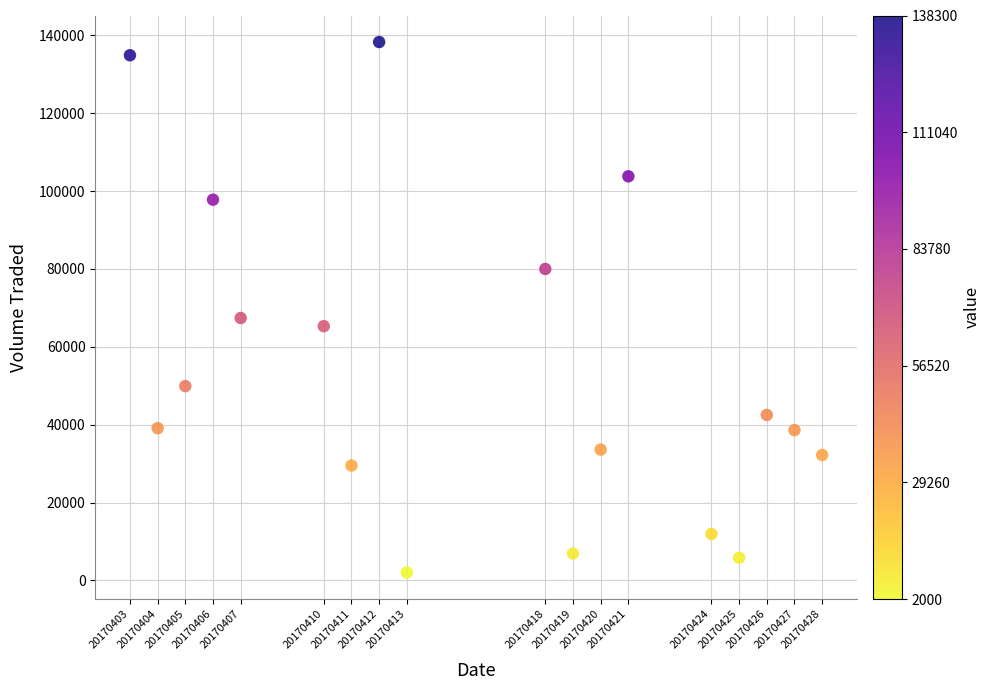

What Y value in the scatter plot is closest to 70150?

67400